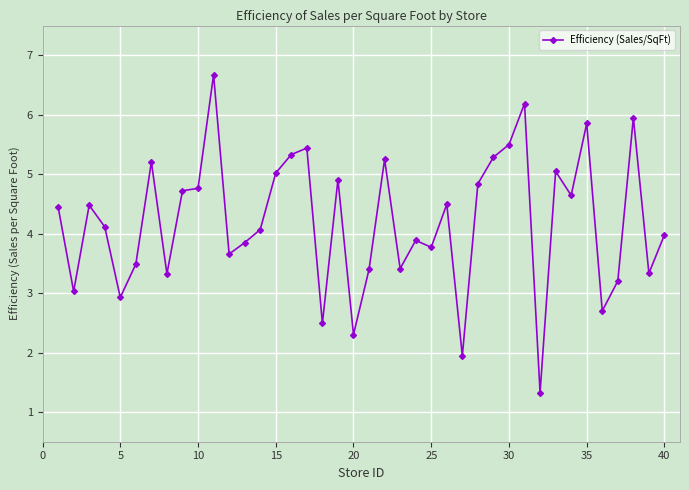

What is the value of the 18th point from the left?

2.5